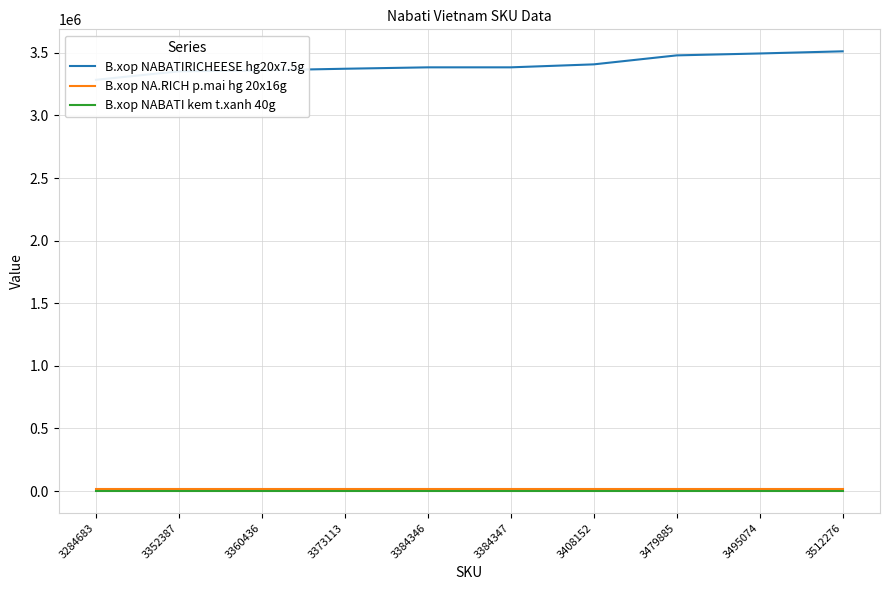

At 3512276, list the series in order from smallest to largest.

B.xop NABATI kem t.xanh 40g, B.xop NA.RICH p.mai hg 20x16g, B.xop NABATIRICHEESE hg20x7.5g